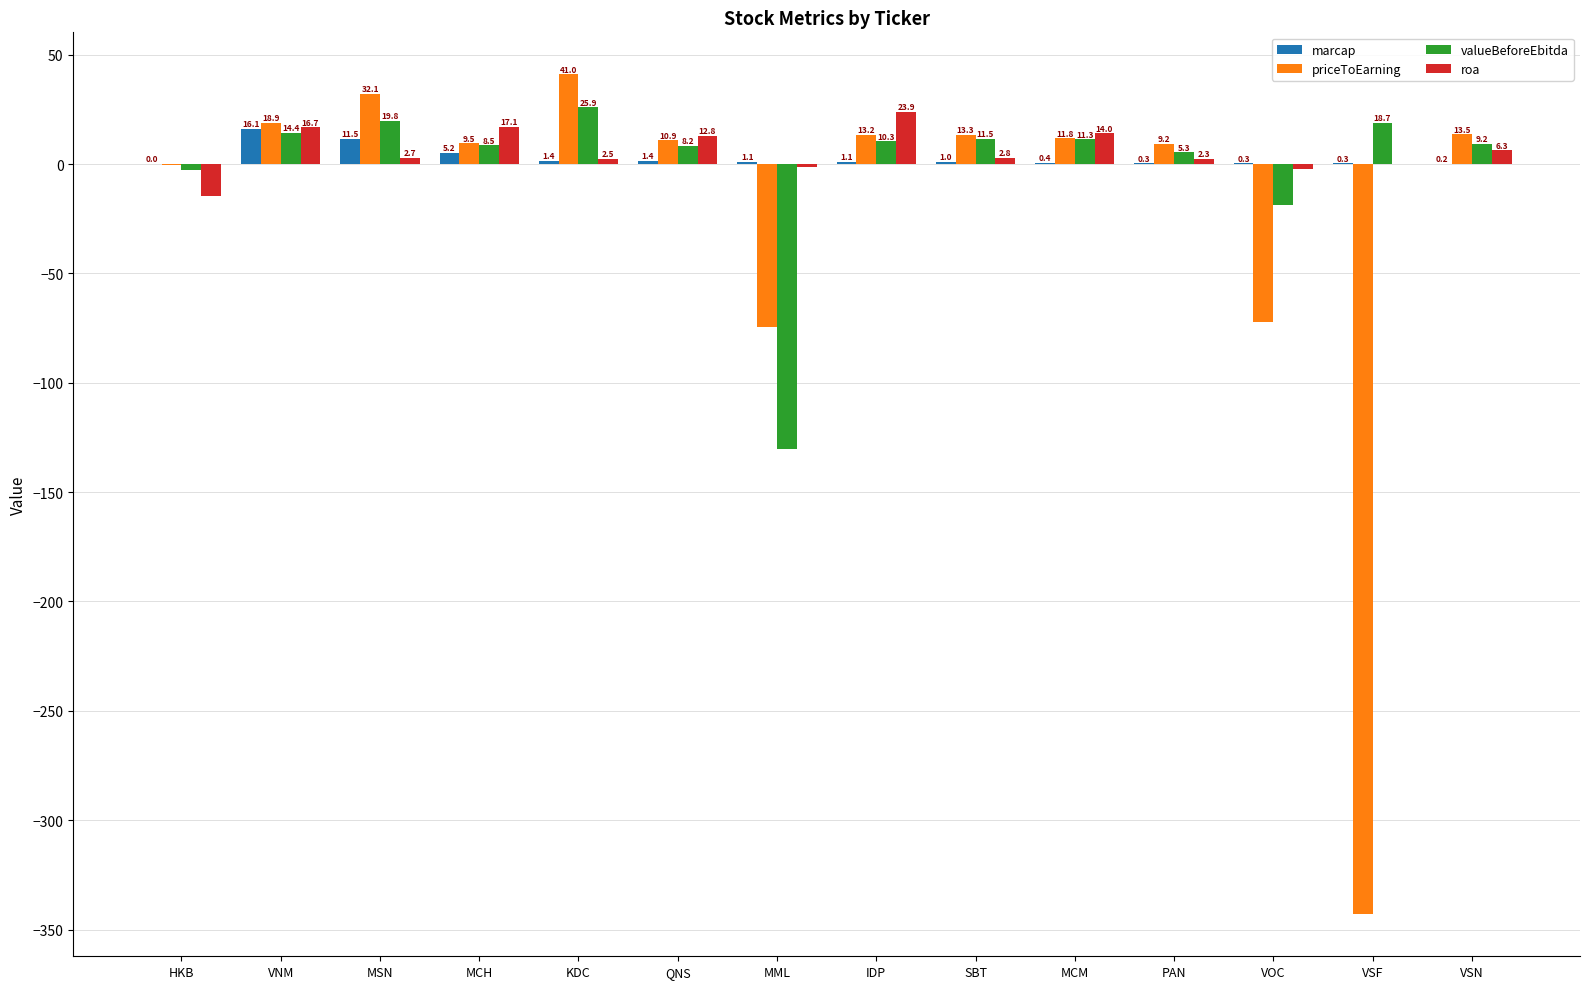

At which label does marcap reach its peak?

VNM